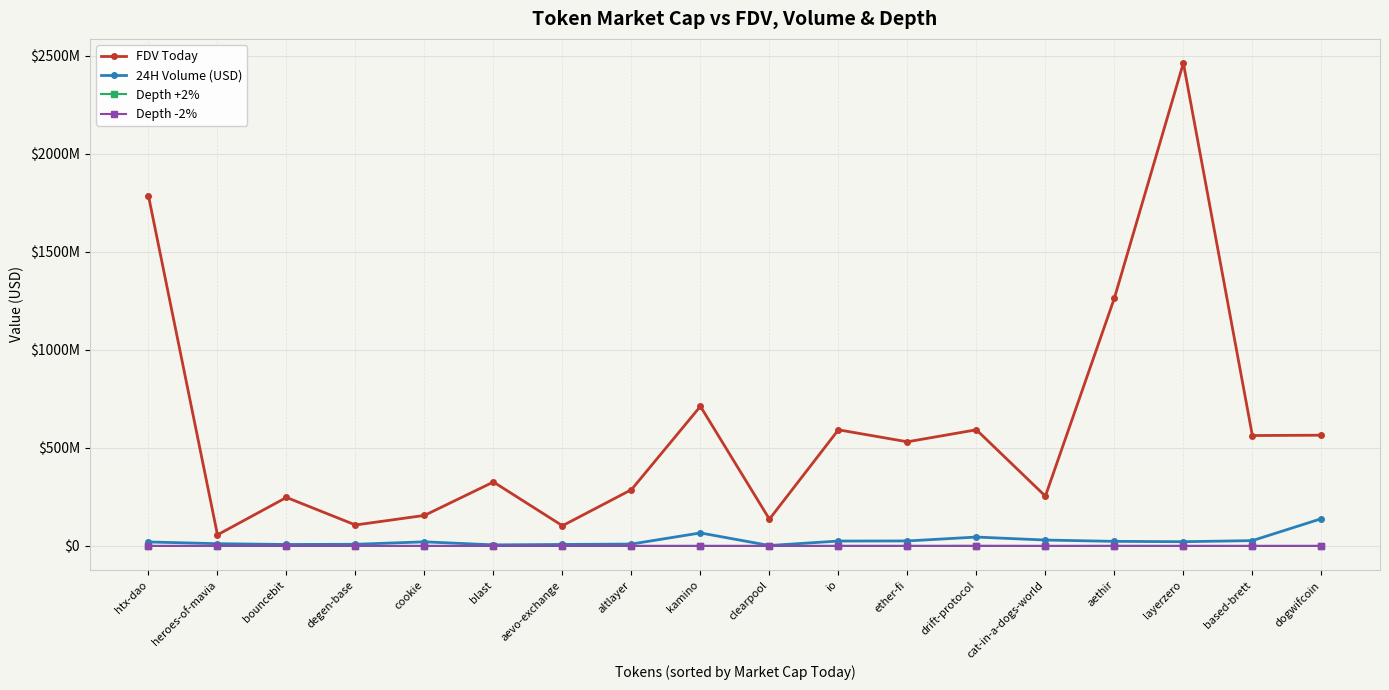

Which category has the highest value across all series?

layerzero